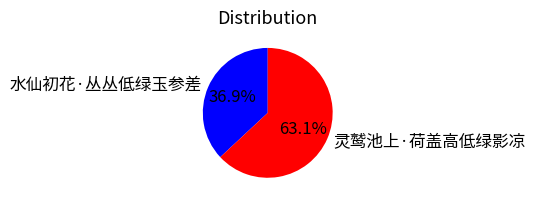

What portion of the pie excludes 水仙初花·丛丛低绿玉参差?

63.1%